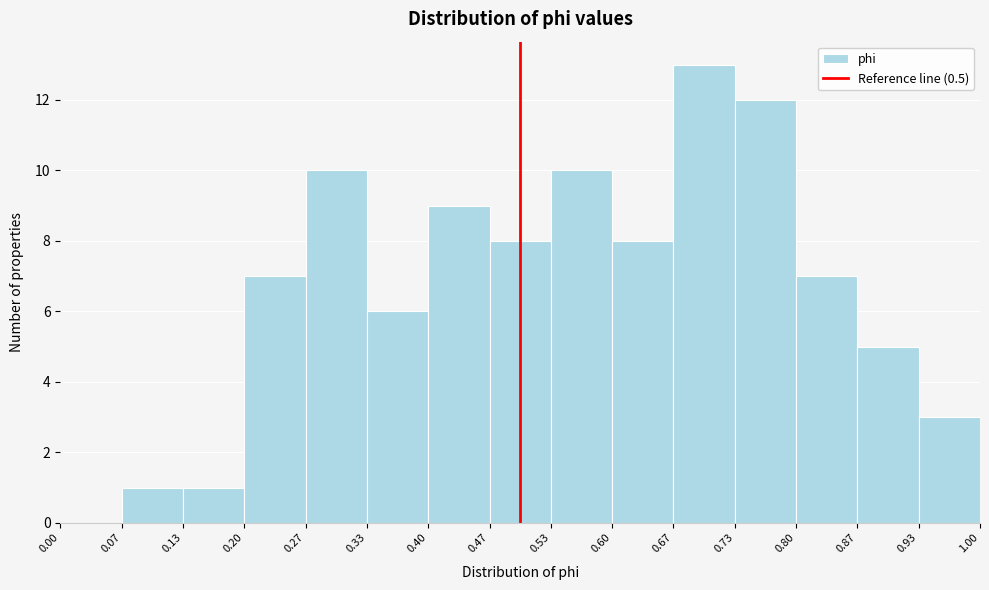

Reading left to right, list every bar in this chart as the range it spans on the x-axis followed by its height. The values are not printed on the chart, so give them approximately, as read against the axis.

0.00 to 0.07: 0
0.07 to 0.13: 1
0.13 to 0.20: 1
0.20 to 0.27: 7
0.27 to 0.33: 10
0.33 to 0.40: 6
0.40 to 0.47: 9
0.47 to 0.53: 8
0.53 to 0.60: 10
0.60 to 0.67: 8
0.67 to 0.73: 13
0.73 to 0.80: 12
0.80 to 0.87: 7
0.87 to 0.93: 5
0.93 to 1.00: 3